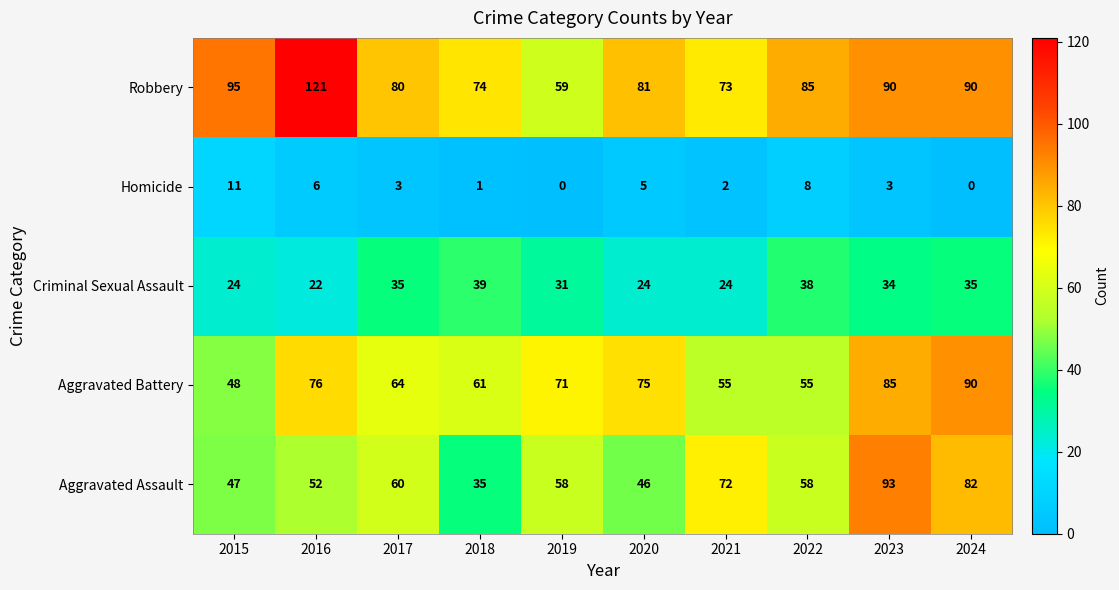

What is the total value across all series at 2022?

244